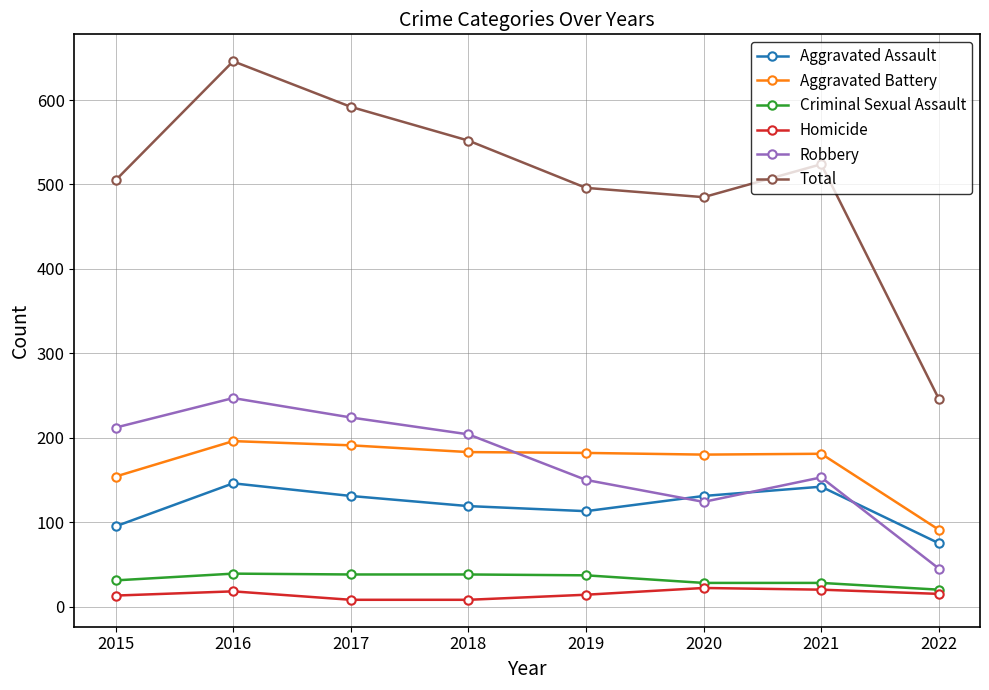

List the series in order of their peak value, highest first.

Total, Robbery, Aggravated Battery, Aggravated Assault, Criminal Sexual Assault, Homicide